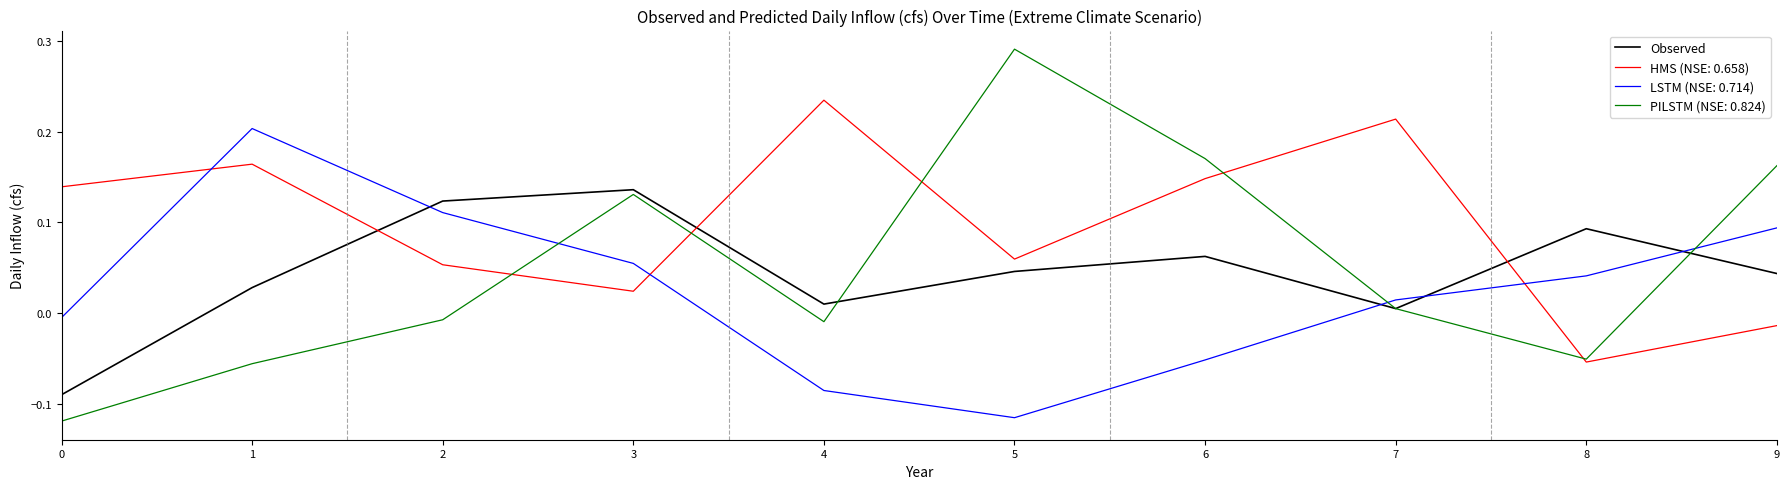

True or false: LSTM (NSE: 0.714) and Observed cross at least once.

True